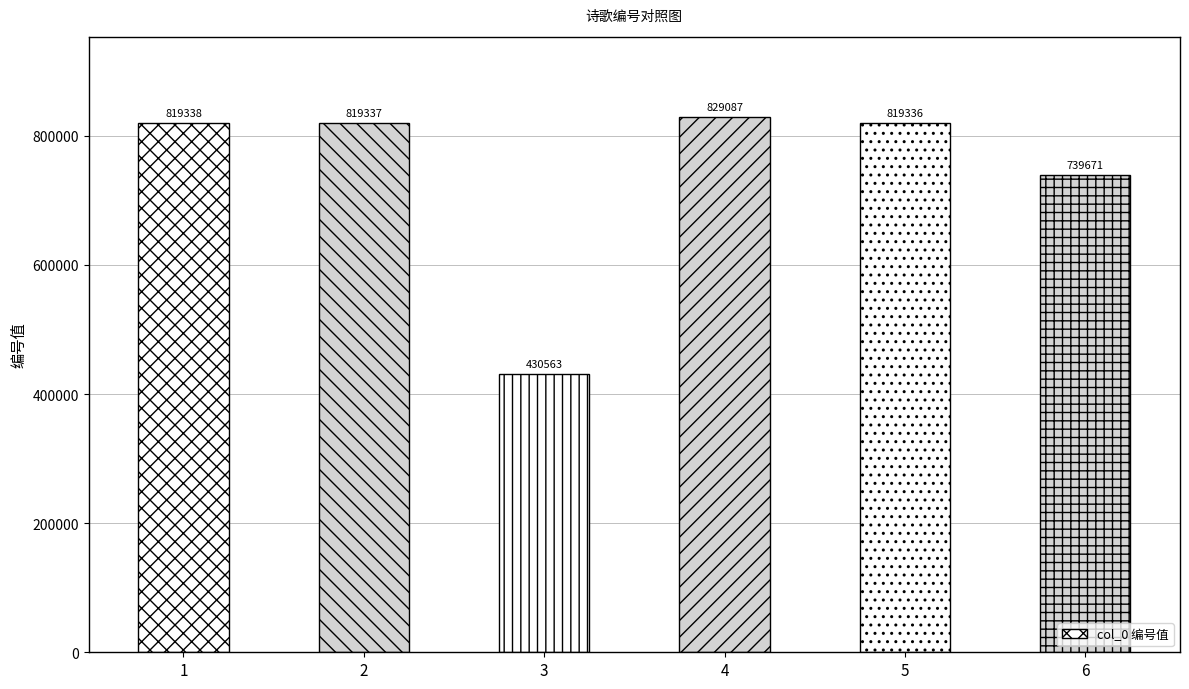

What is the minimum value shown in the chart?

430563